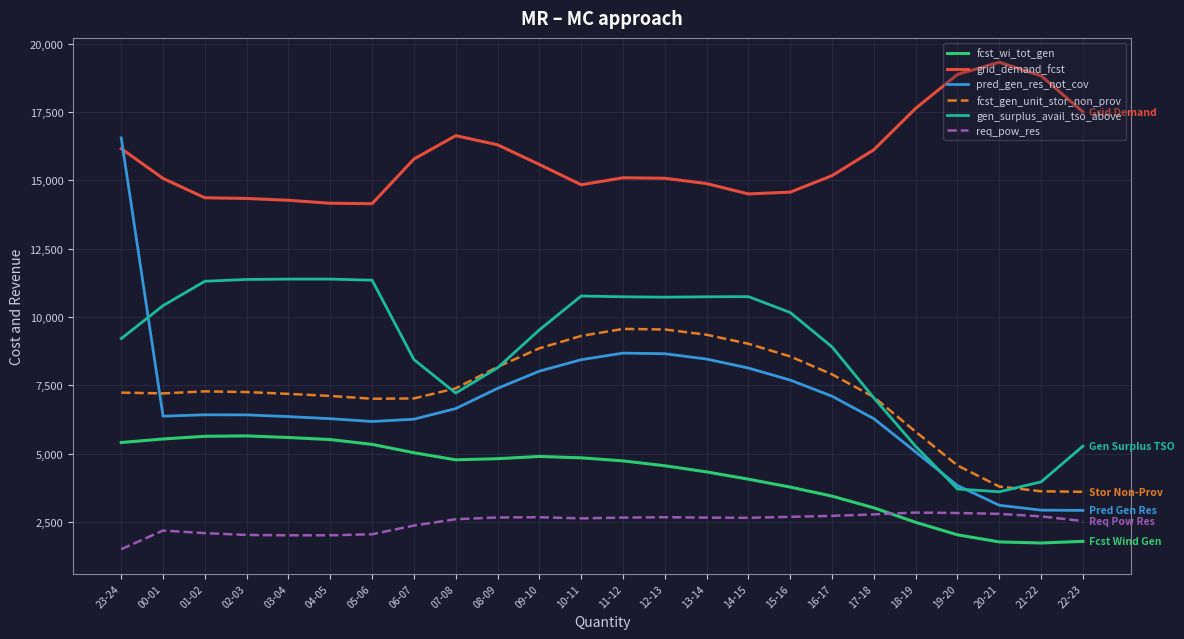

Where does the fcst_wi_tot_gen series first go above 4779?

23-24